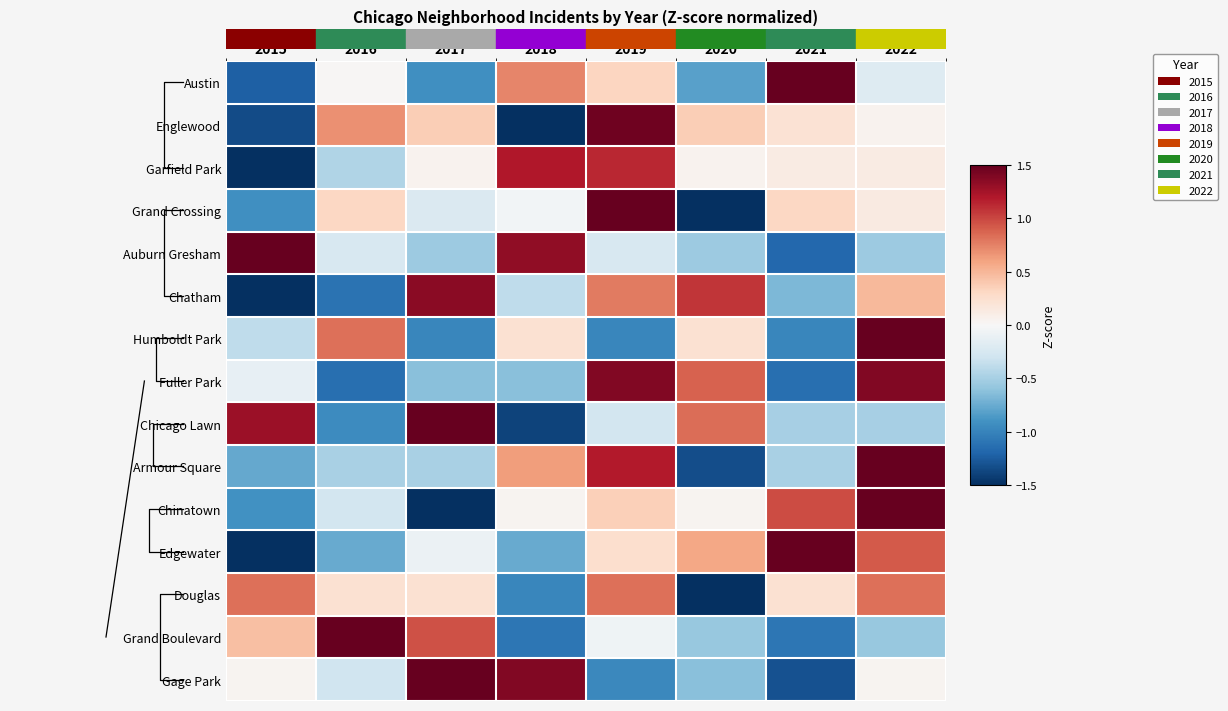

The Edgewater series shows 0.1 at 2019. True or false?

False